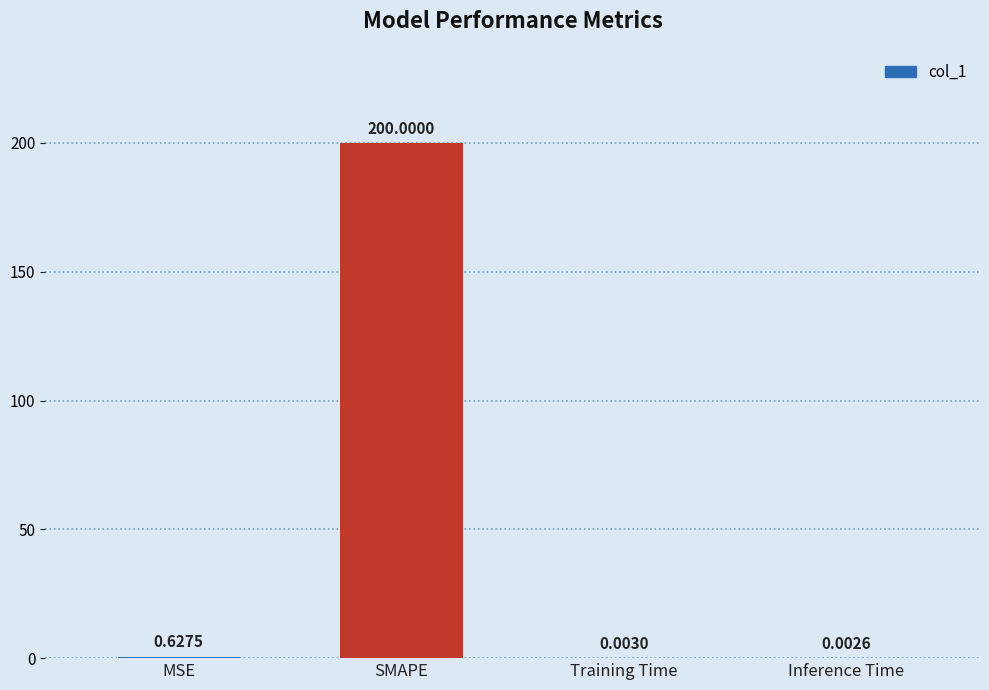

Which category has the highest value across all series?

SMAPE